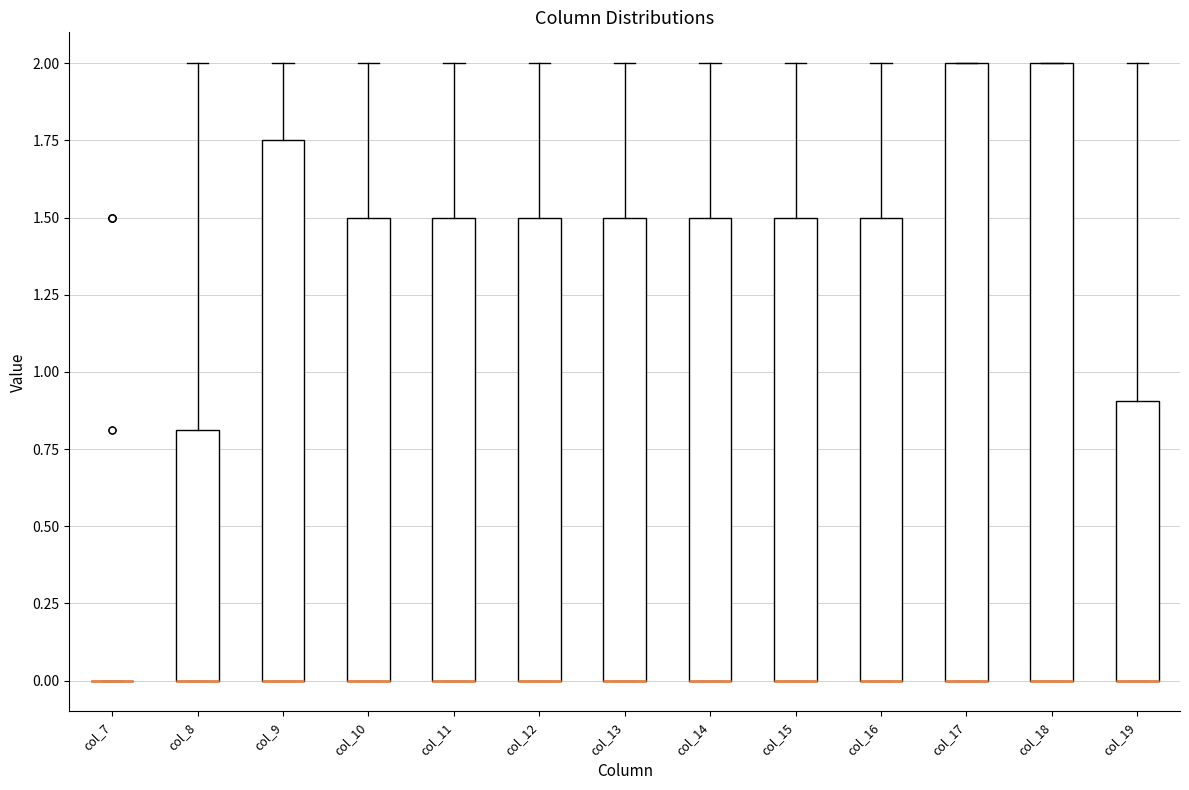

Where is the upper edge of the box for col_17 on the y-axis? The values are not printed on the chart, so give them approximately, as read against the axis.

2.00